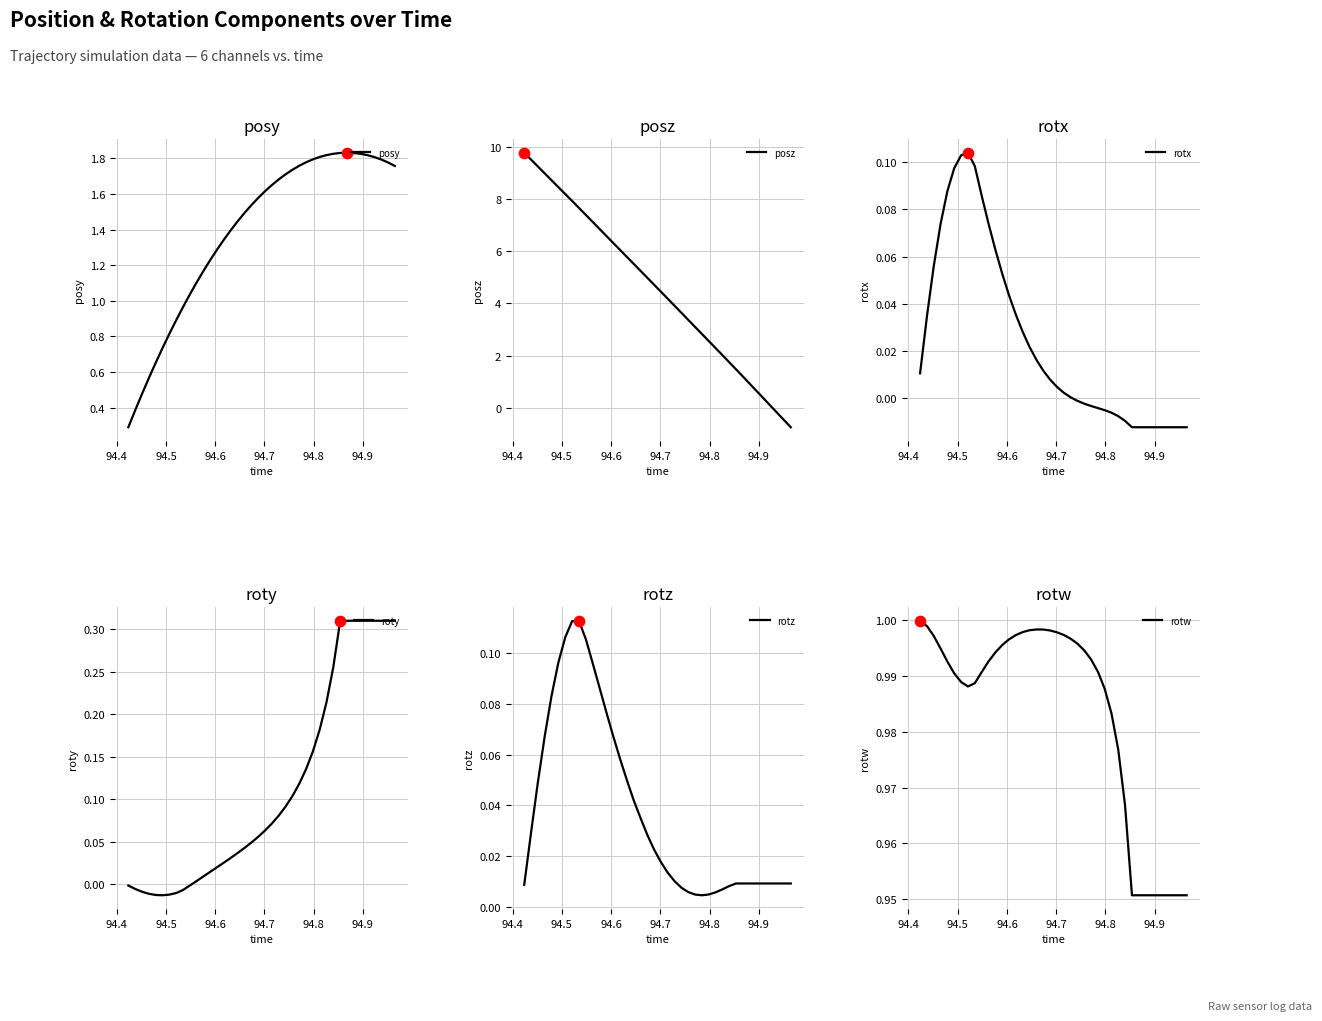

What are all the series names shown in the legend?

posy, posz, rotx, roty, rotz, rotw